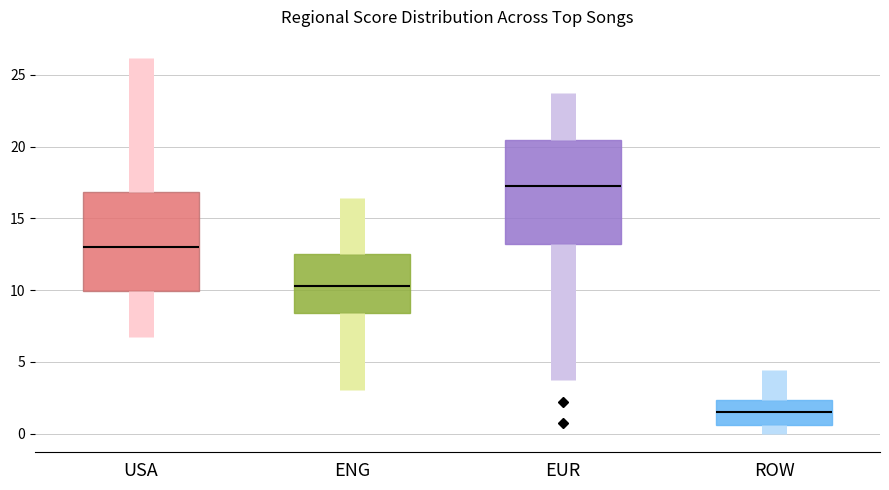

Reading left to right, read every box against the y-axis: the position of its median line, the range the box covers, and the ends of its whiskers. The values are not printed on the chart, so give them approximately, as read against the axis.

USA: median 13.0, box 10.0 to 17.0, whiskers 7.0 to 26.0
ENG: median 10.5, box 8.5 to 12.5, whiskers 3.0 to 16.5
EUR: median 17.5, box 13.0 to 20.5, whiskers 3.5 to 23.5
ROW: median 1.5, box 0.5 to 2.5, whiskers 0.0 to 4.5